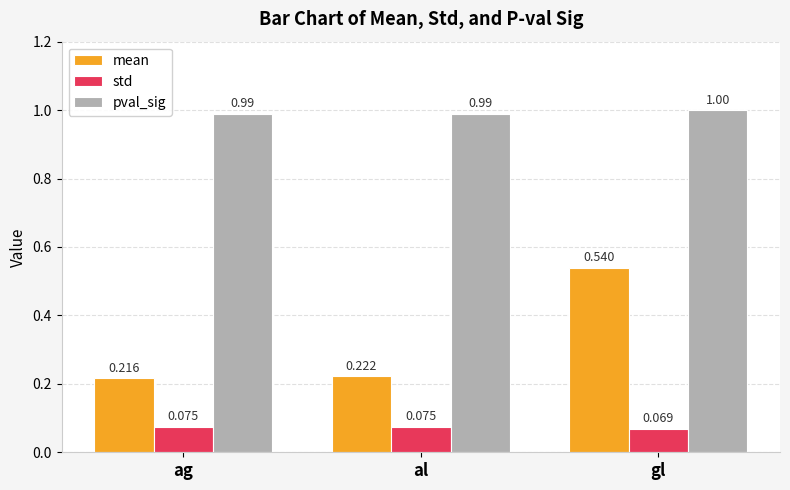

Which series has the largest total across all categories?

pval_sig